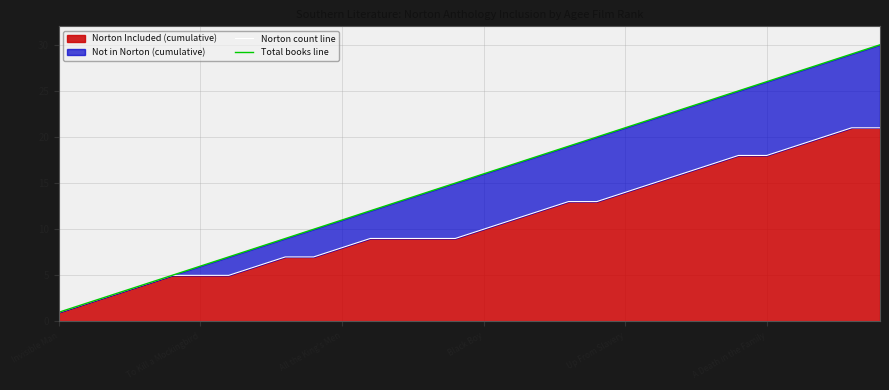

What is the difference between the highest and lowest values at 26?

8